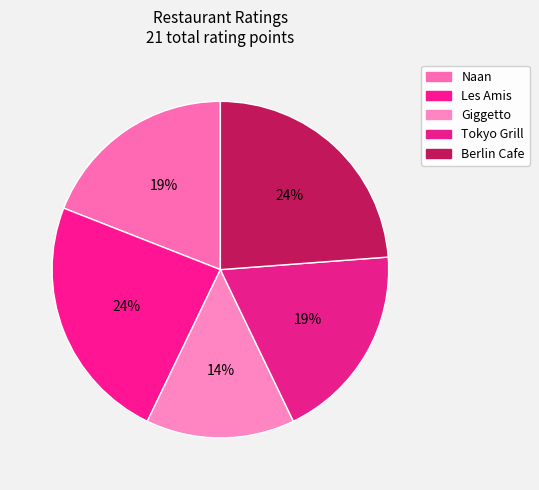

Count the number of slices in the pie.

5